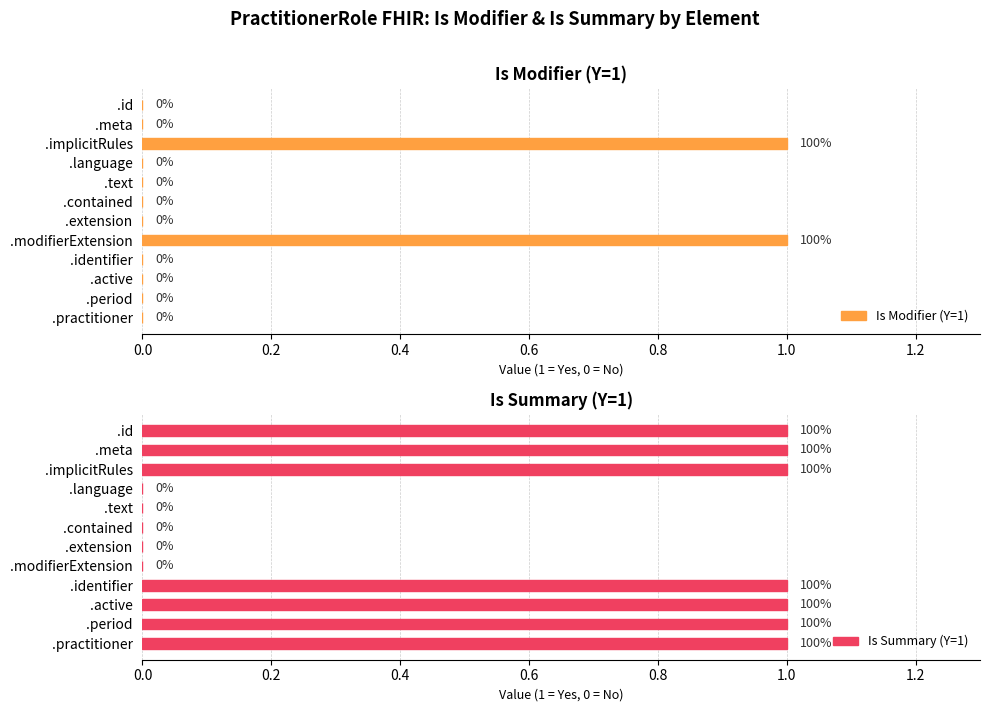

What value does the Is Modifier (Y=1) series have at .implicitRules?

1